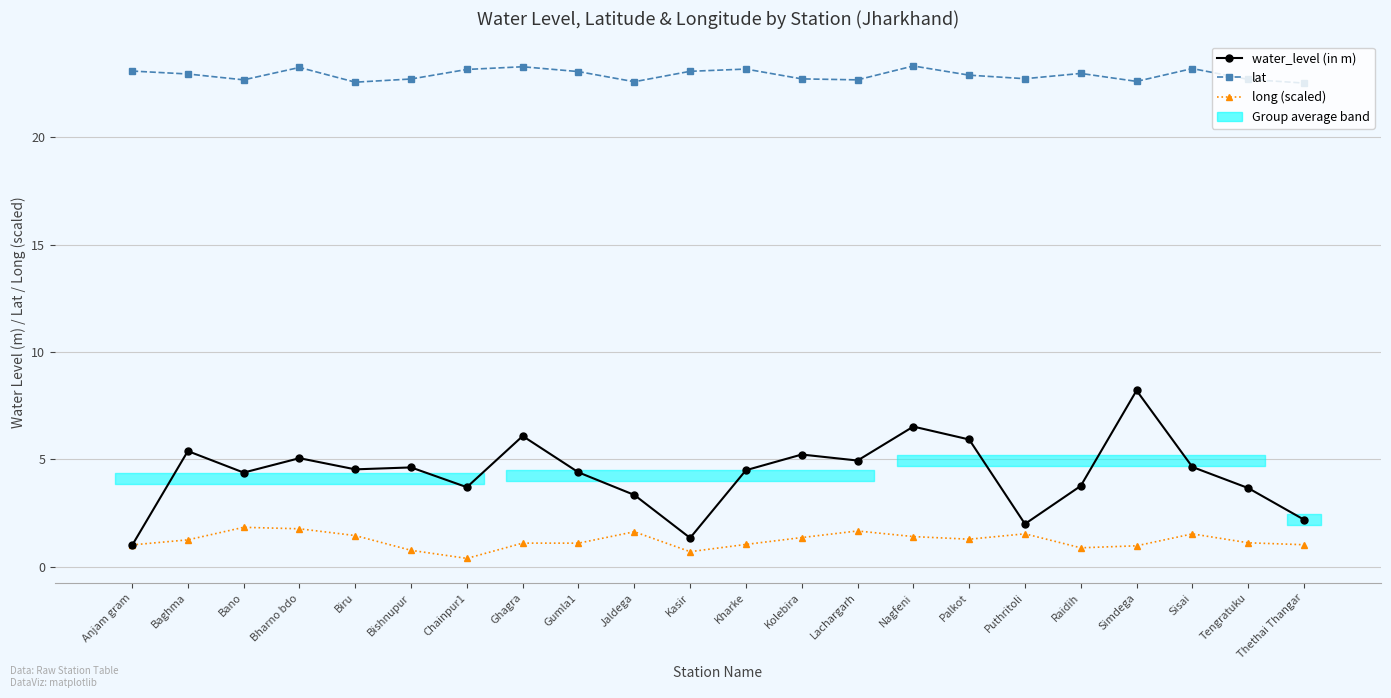

At which category does the chart reach its peak across all series?

Nagfeni